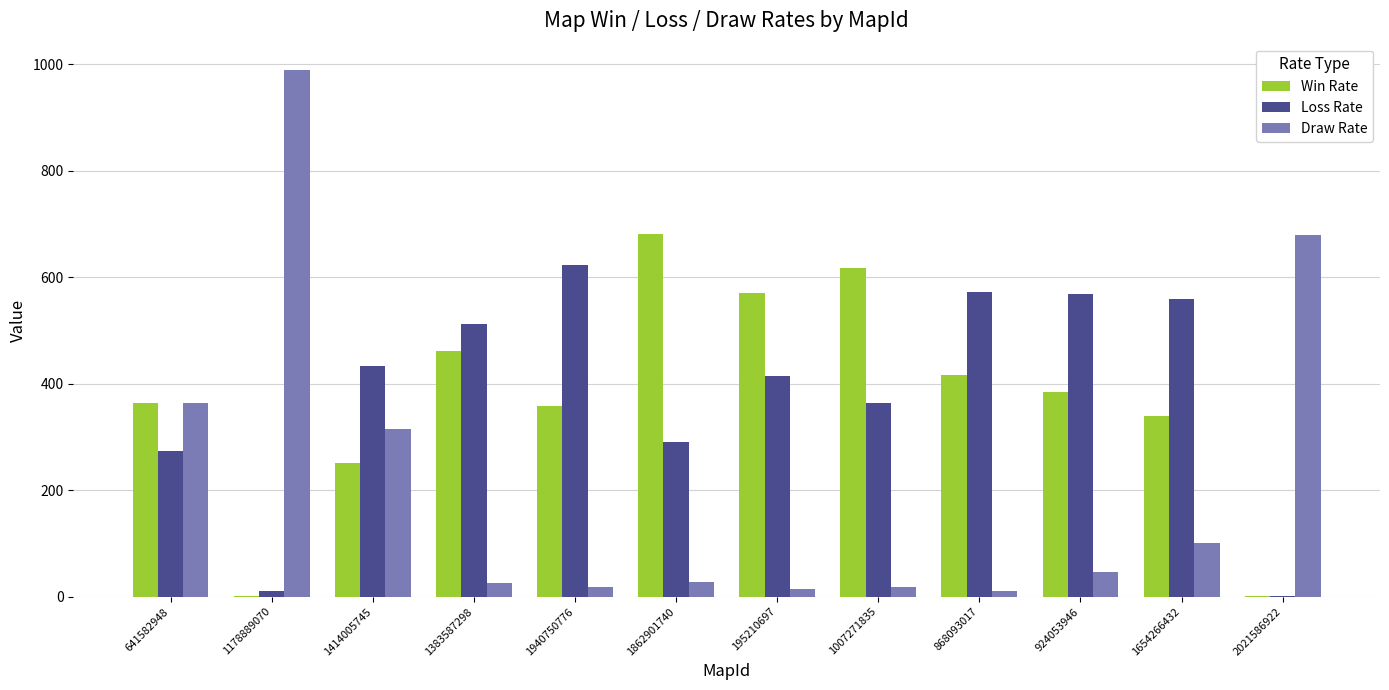

The value of Win Rate at 1178889070 is 1. True or false?

True